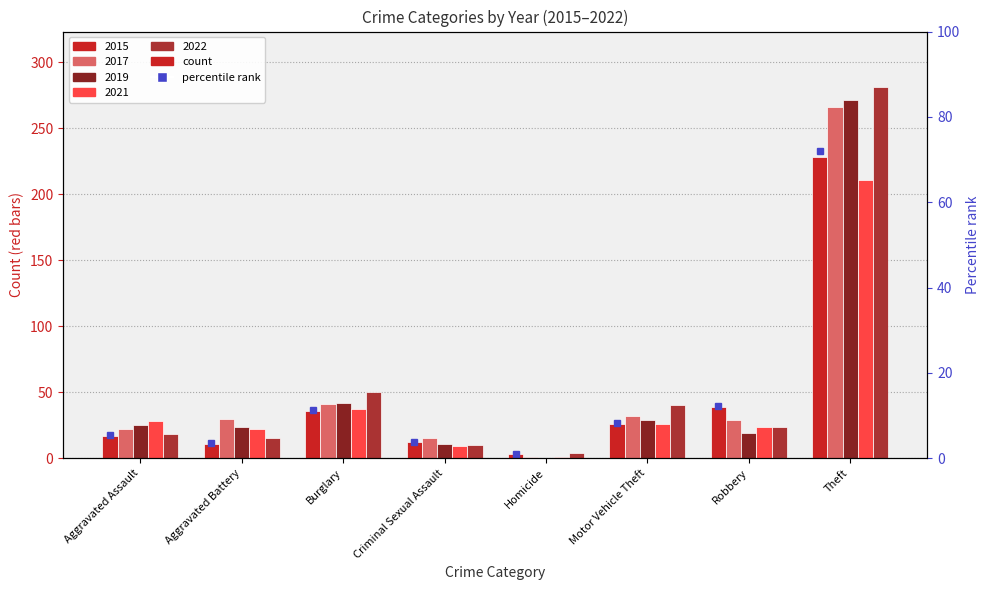

Is the value of 2021 at Aggravated Assault greater than the value of 2015 at Motor Vehicle Theft?

Yes